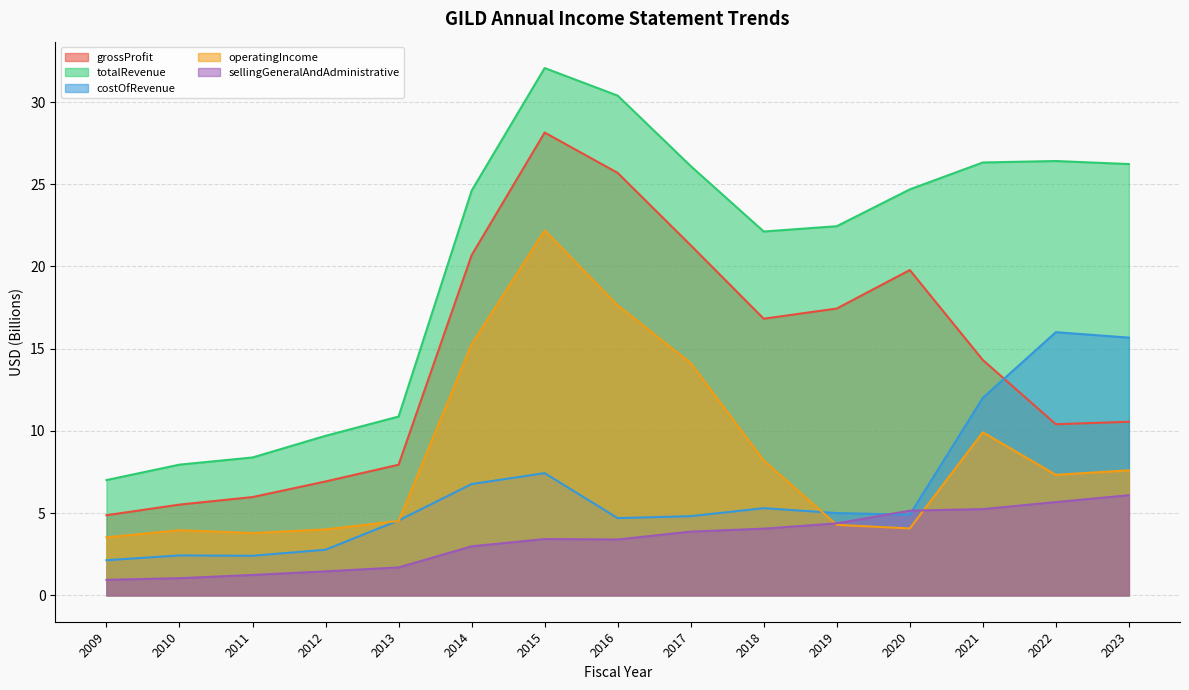

What is the sum of all sellingGeneralAndAdministrative values?

50.7